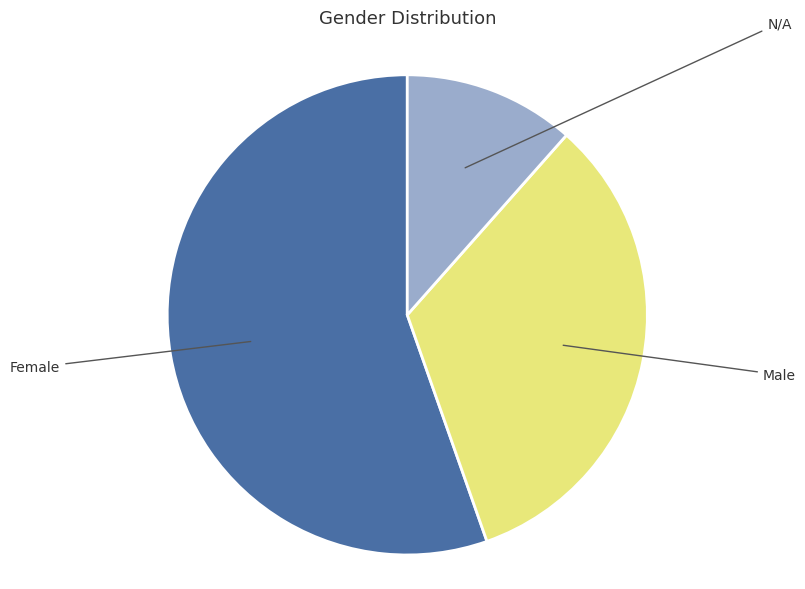

Which has a higher value, Male or Female?

Female